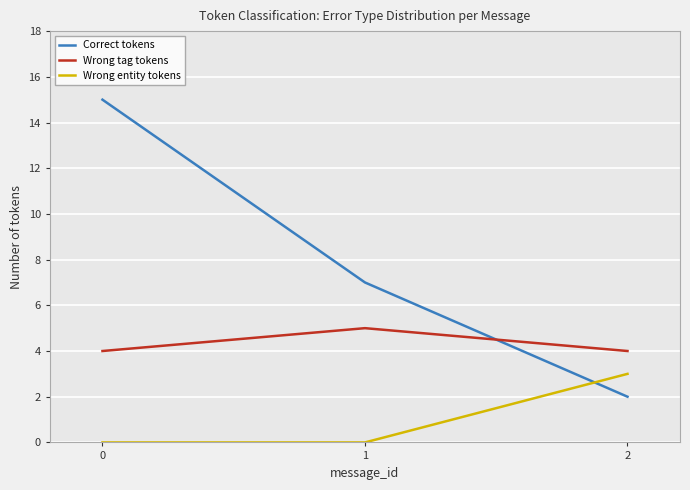

The Correct tokens series shows 15 at 0. True or false?

True